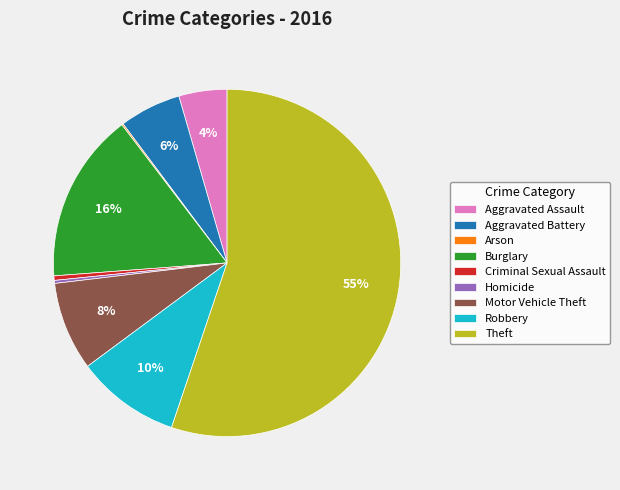

Do Homicide and Criminal Sexual Assault together represent more than half of the pie?

No